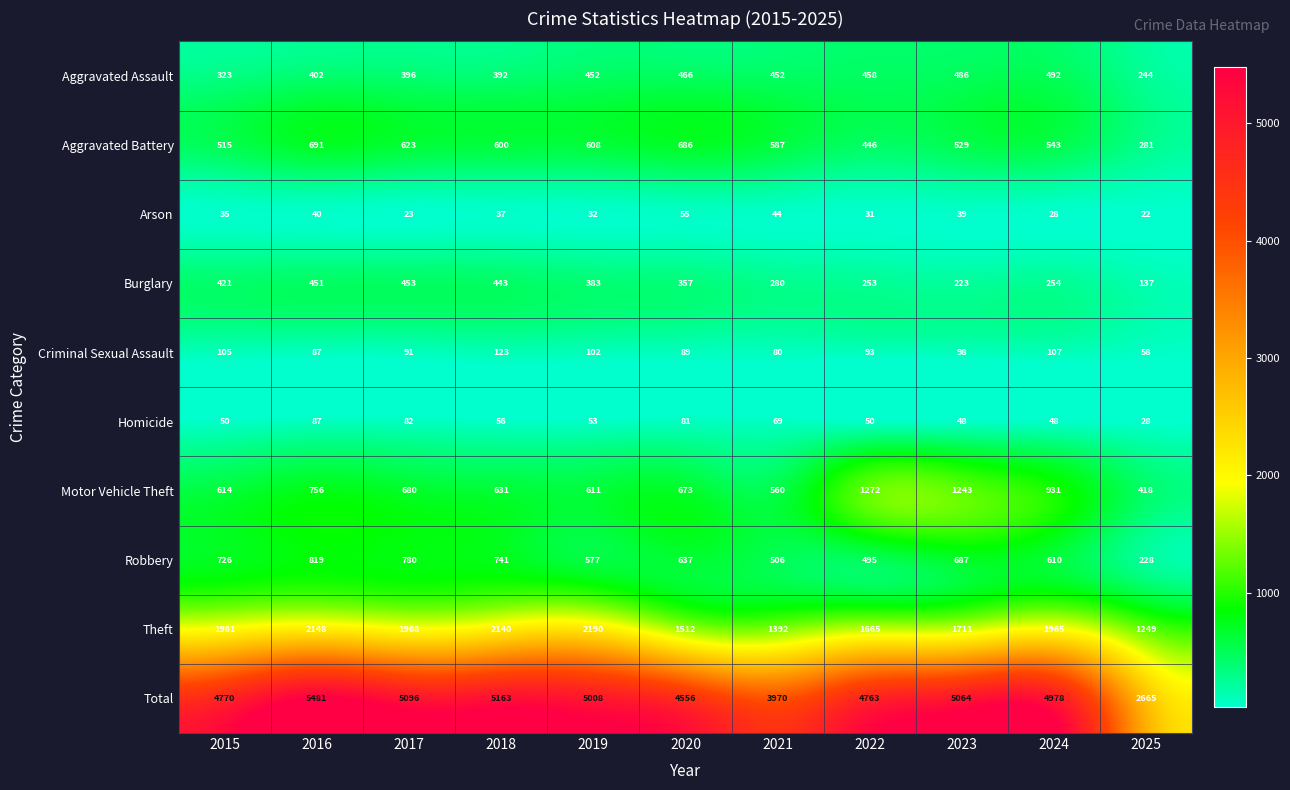

Which category has the lowest value in the Aggravated Battery series?

2025